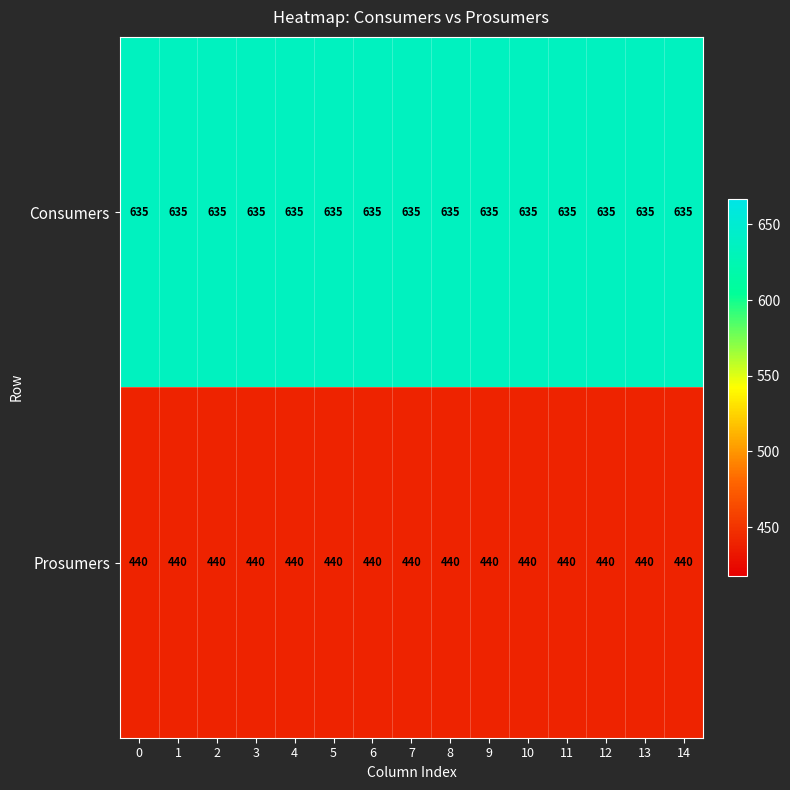

True or false: Prosumers has a value of 156 at 0.

False